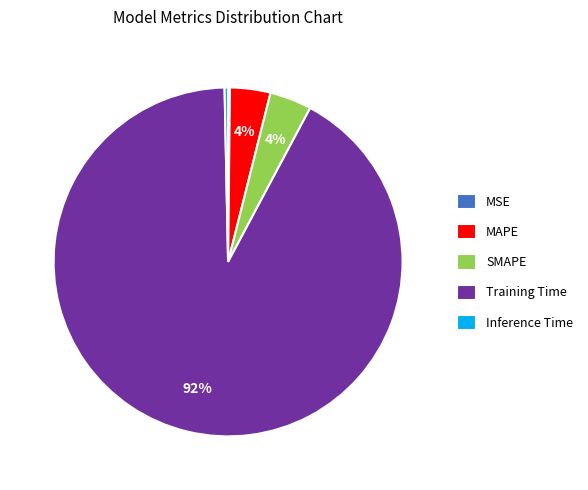

Which has a higher value, Training Time or MAPE?

Training Time